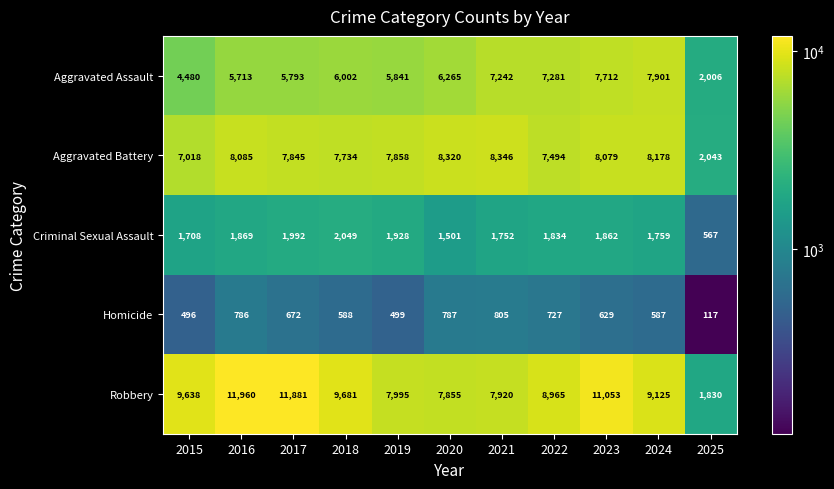

What is the smallest value displayed?

117